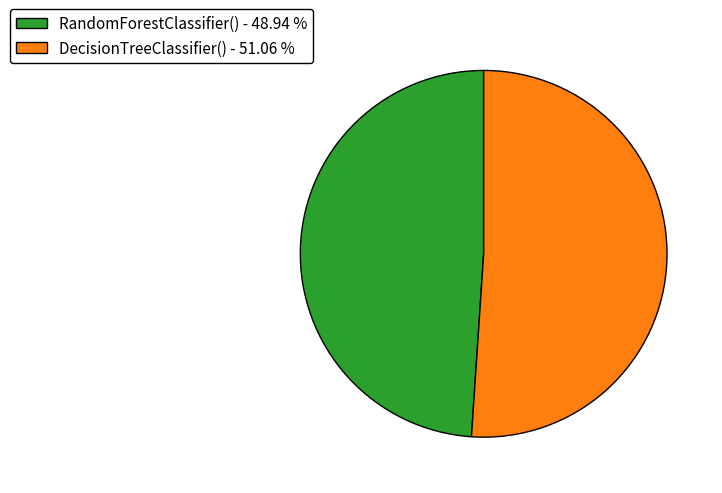

Does DecisionTreeClassifier() represent more than half of the total?

Yes